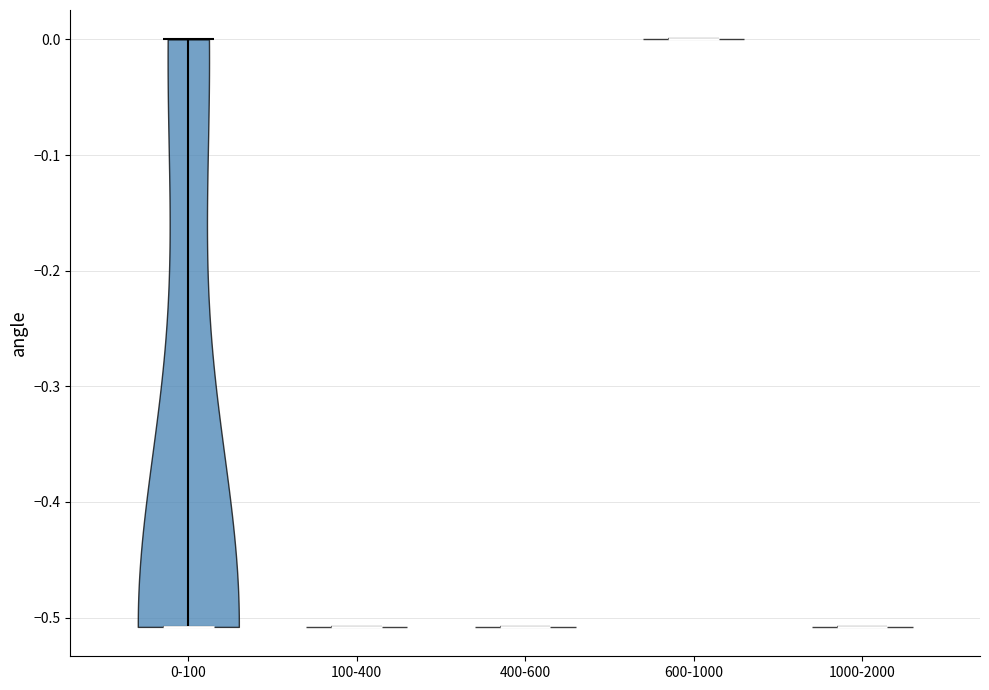

What is the lowest point the violin for 1000-2000 reaches on the y-axis? The values are not printed on the chart, so give them approximately, as read against the axis.

-0.51